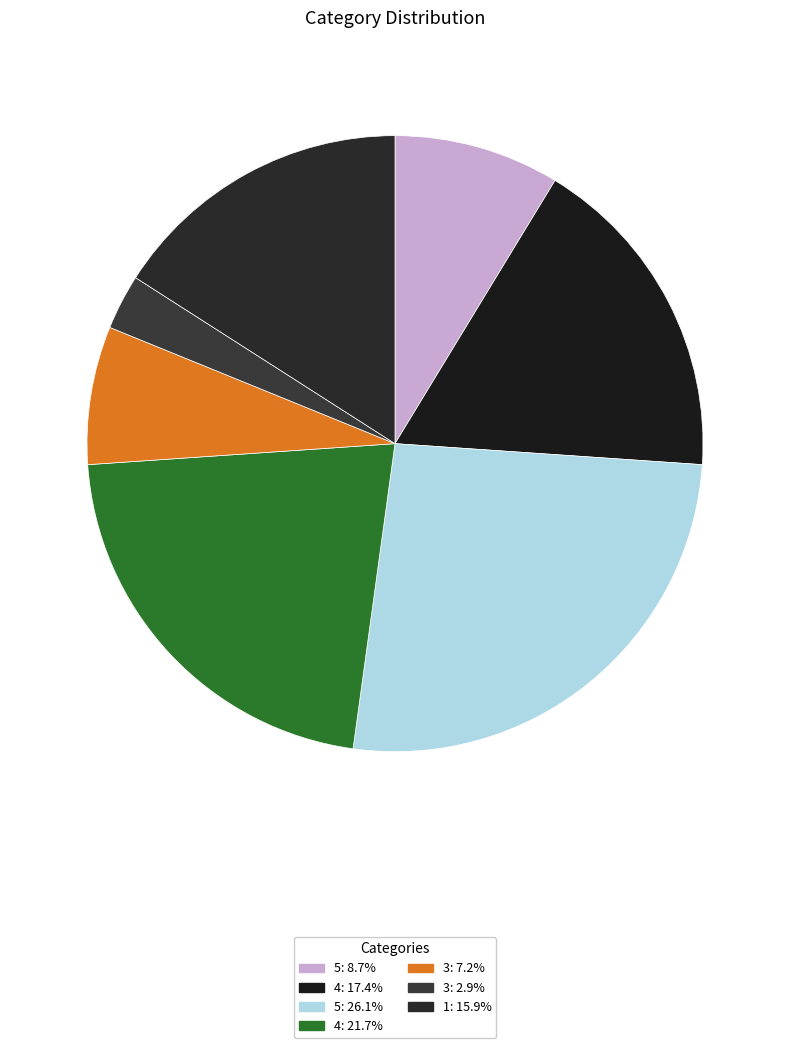

Is there any slice that represents more than half of the pie?

No